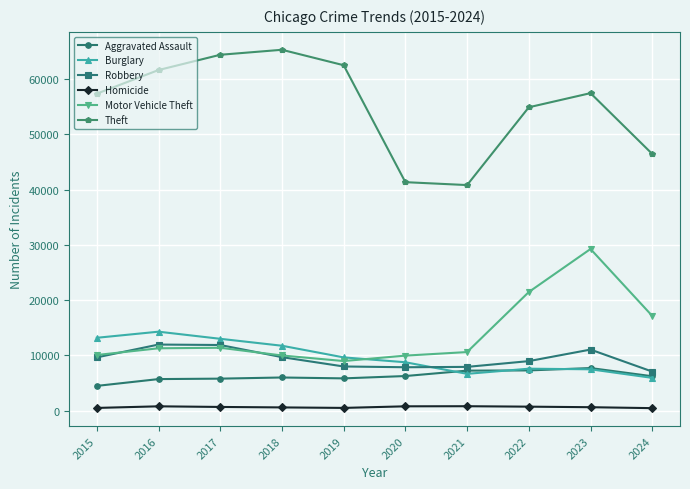

Which series has the largest range (max minus min)?

Theft